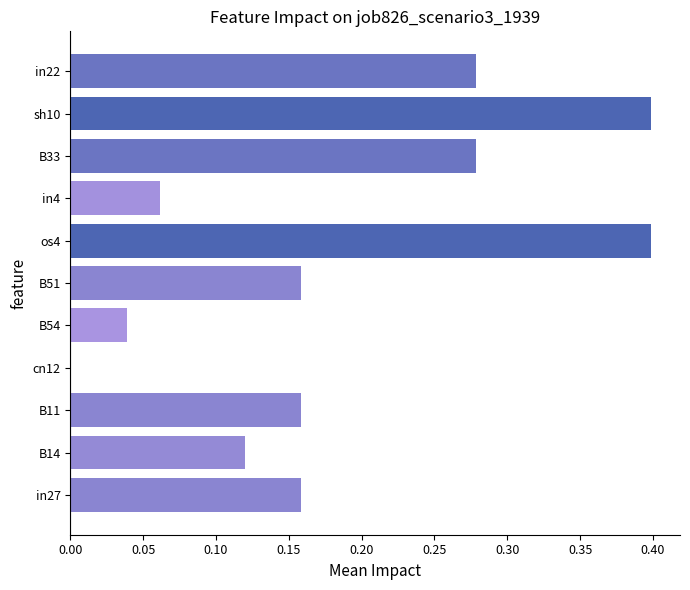

Which has a higher value, in22 or in4?

in22